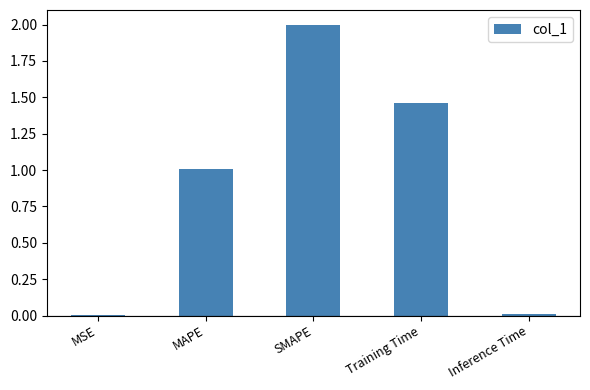

How many categories are shown in the chart?

5